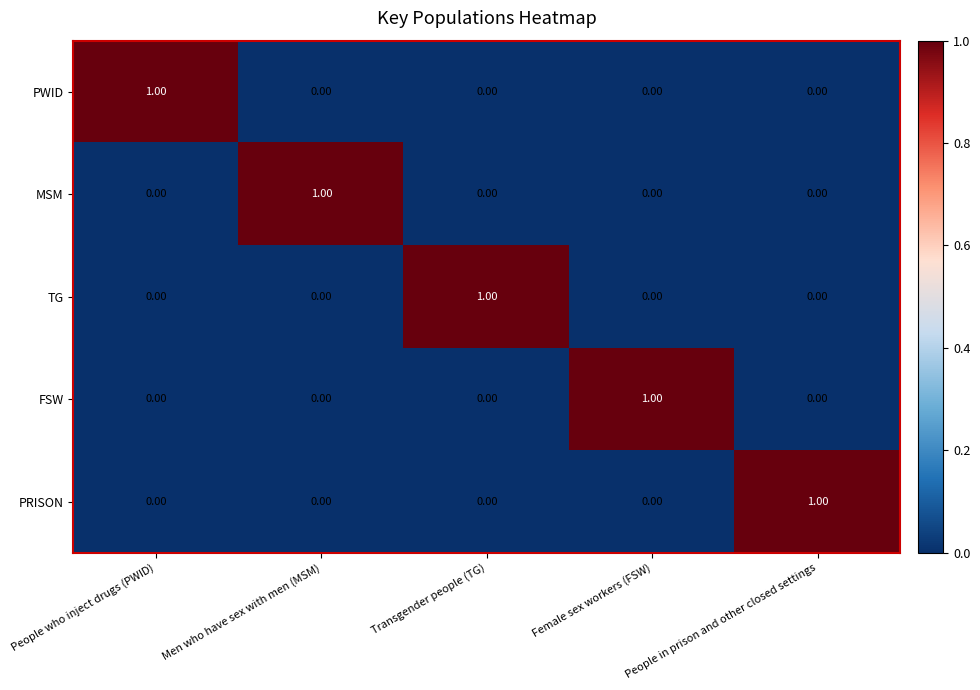

At how many categories does at least one series exceed 0?

5